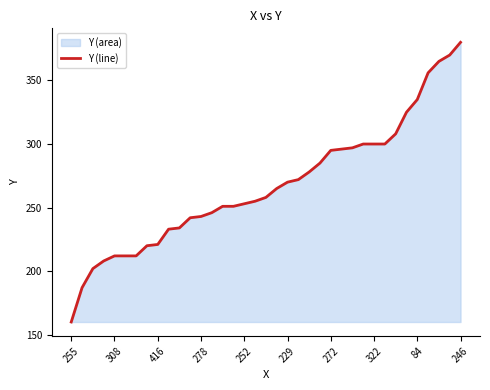

The value at 84 is 115. True or false?

False